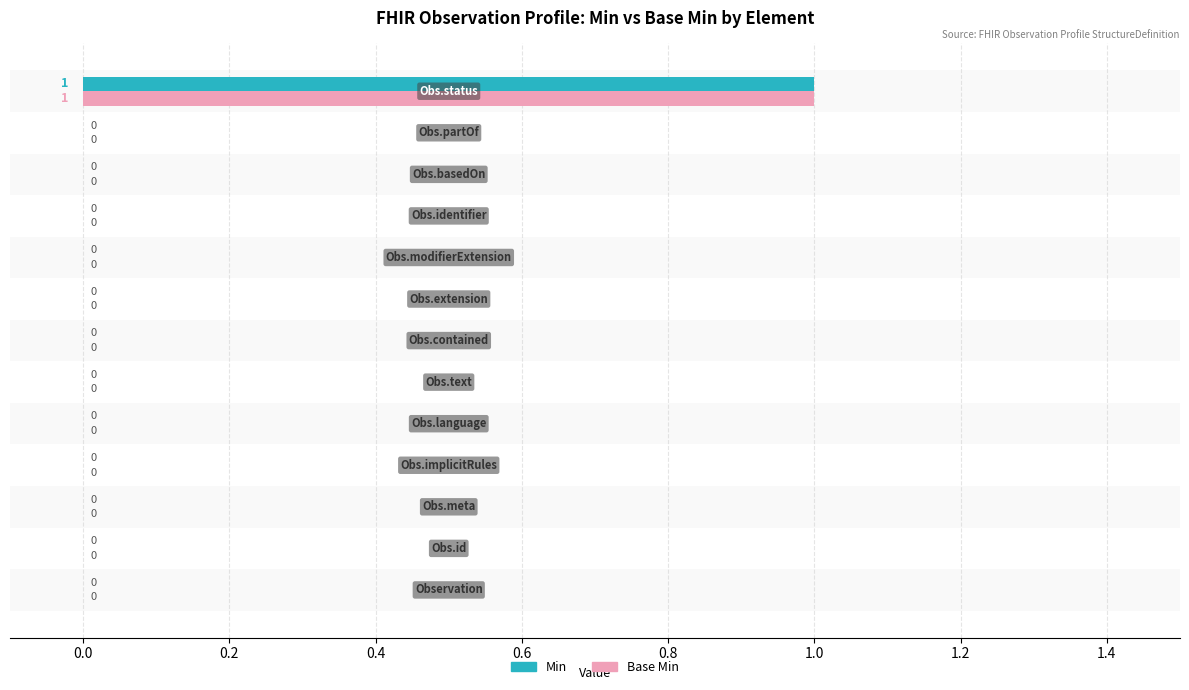

How many Base Min values are between 0 and 1?

13